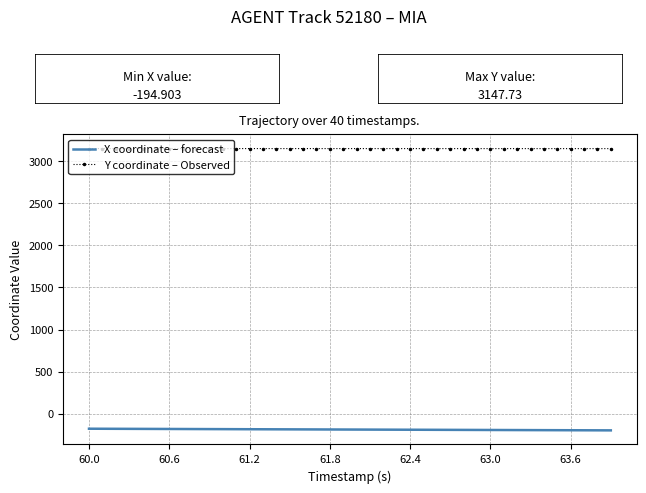

Rank the series by their maximum value, from highest to lowest.

Y coordinate – Observed, X coordinate – forecast